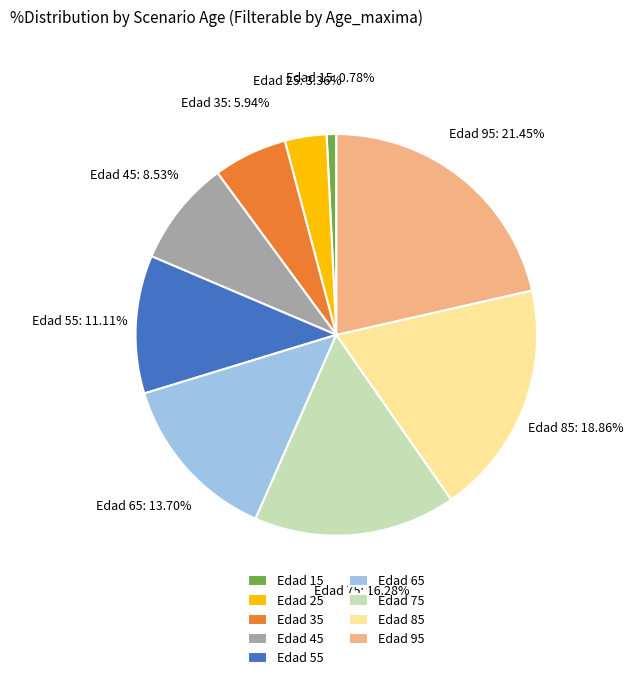

To the nearest percent, what is the difference between the largest and smallest slice percentages?

21%